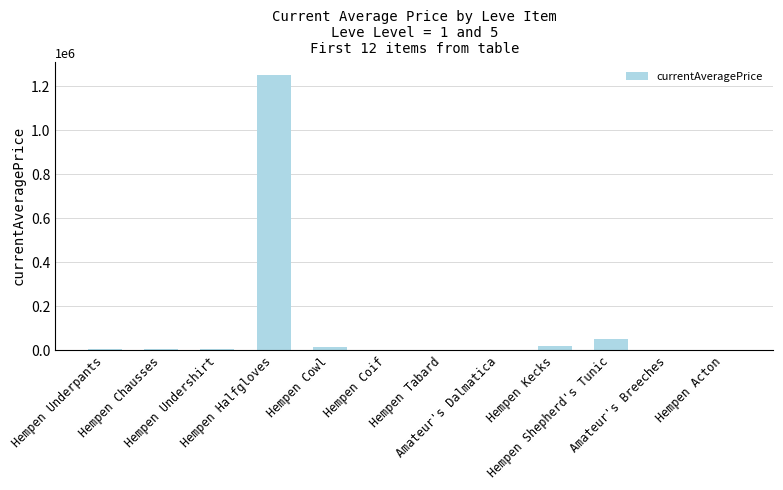

What is the maximum value shown in the chart?

1250125.0